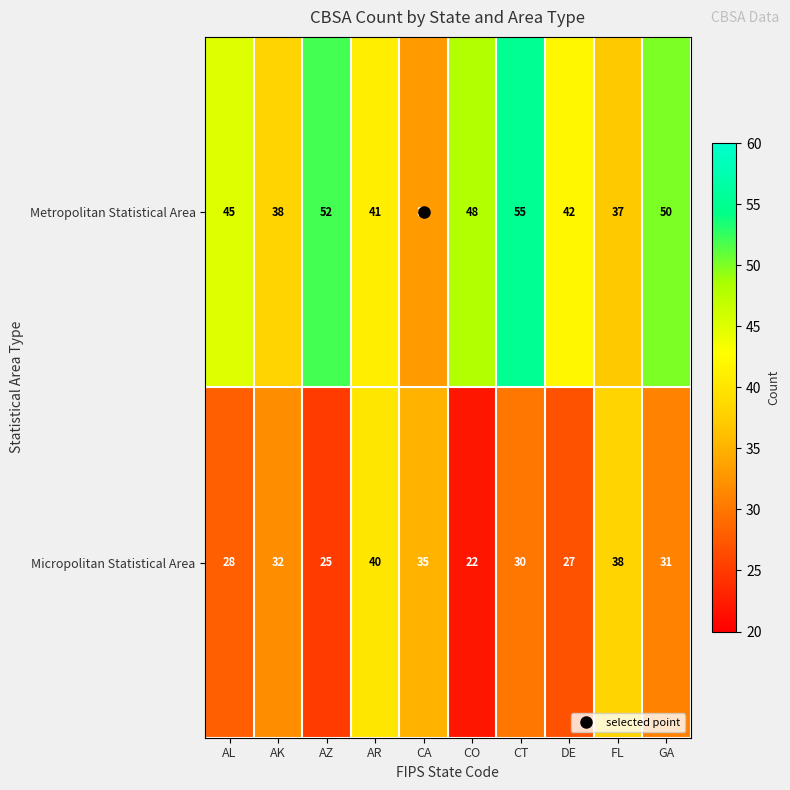

Count the number of data series in this chart.

2